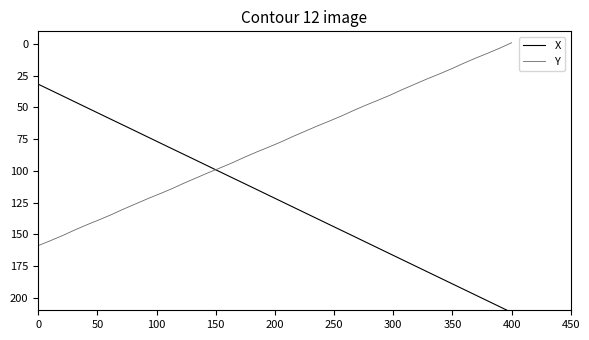

After their last crossing, which series has the higher values: X or Y?

X